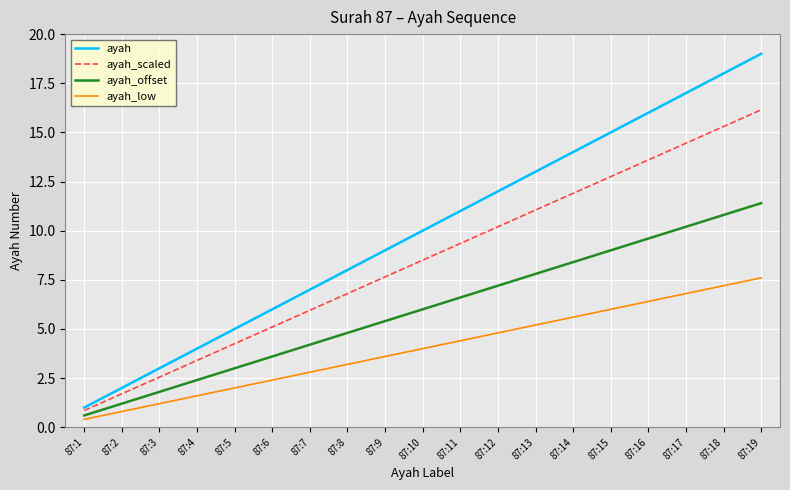

Which series has the largest total across all categories?

ayah